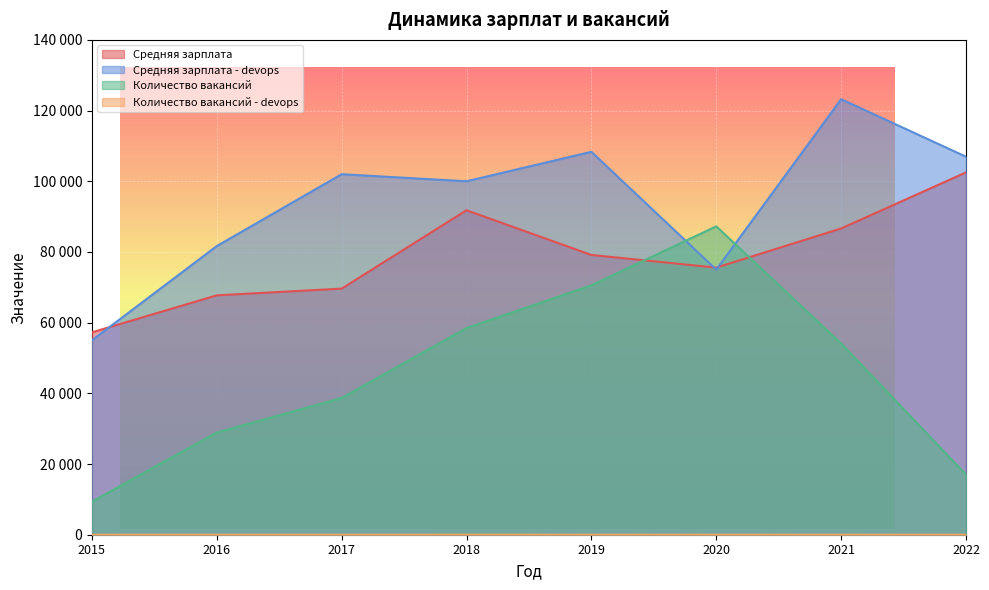

Which series has the largest range (max minus min)?

Количество вакансий